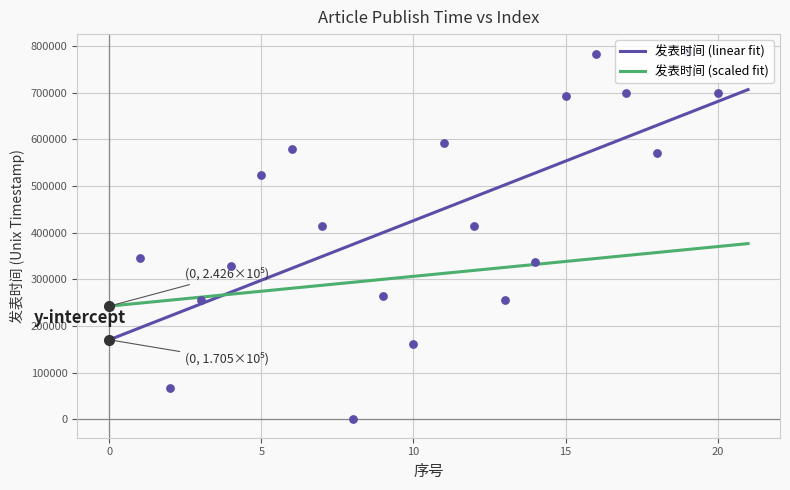

What is the ratio of the value at 10 to the value at 20?

0.2